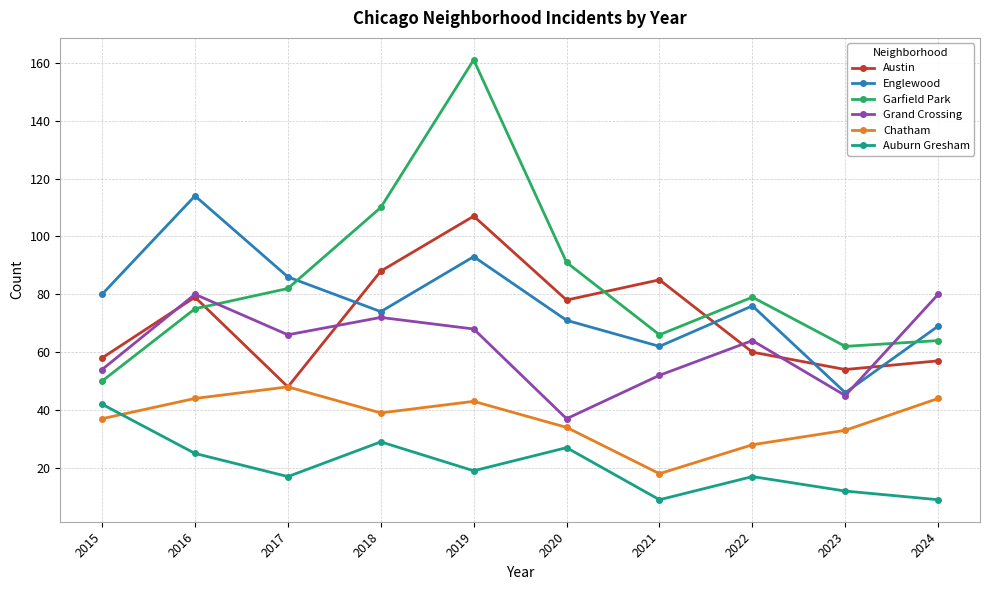

Between 2018 and 2023, which series saw the biggest shift?

Garfield Park